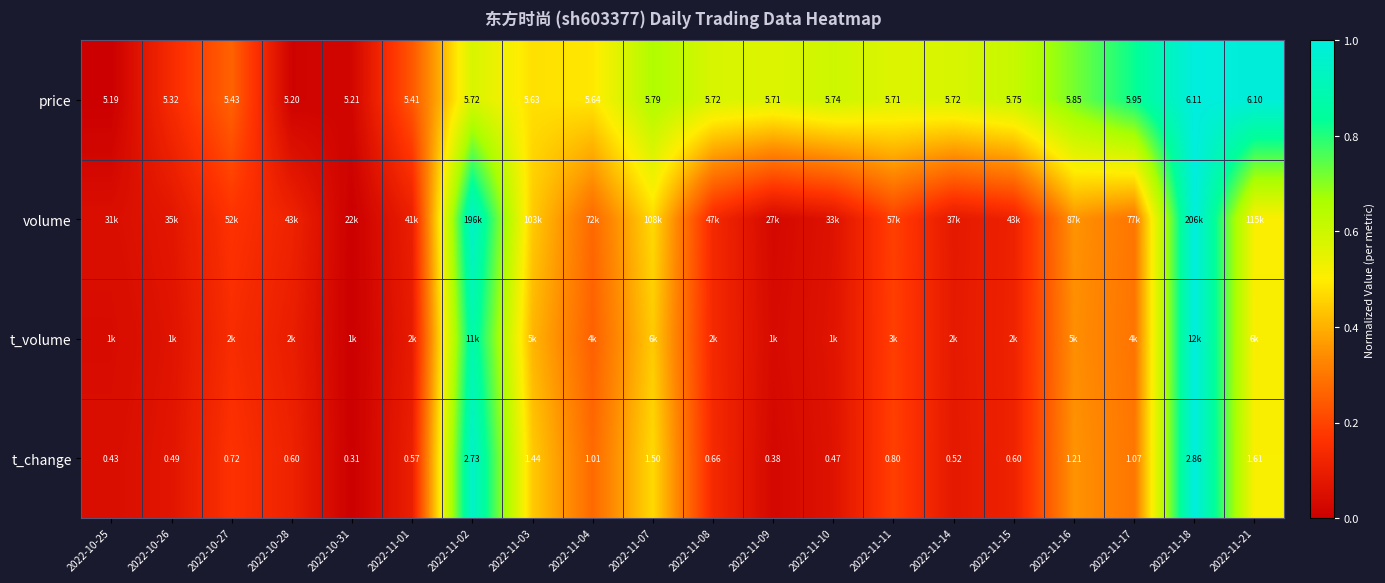

What is the maximum value shown in the chart?

1.0